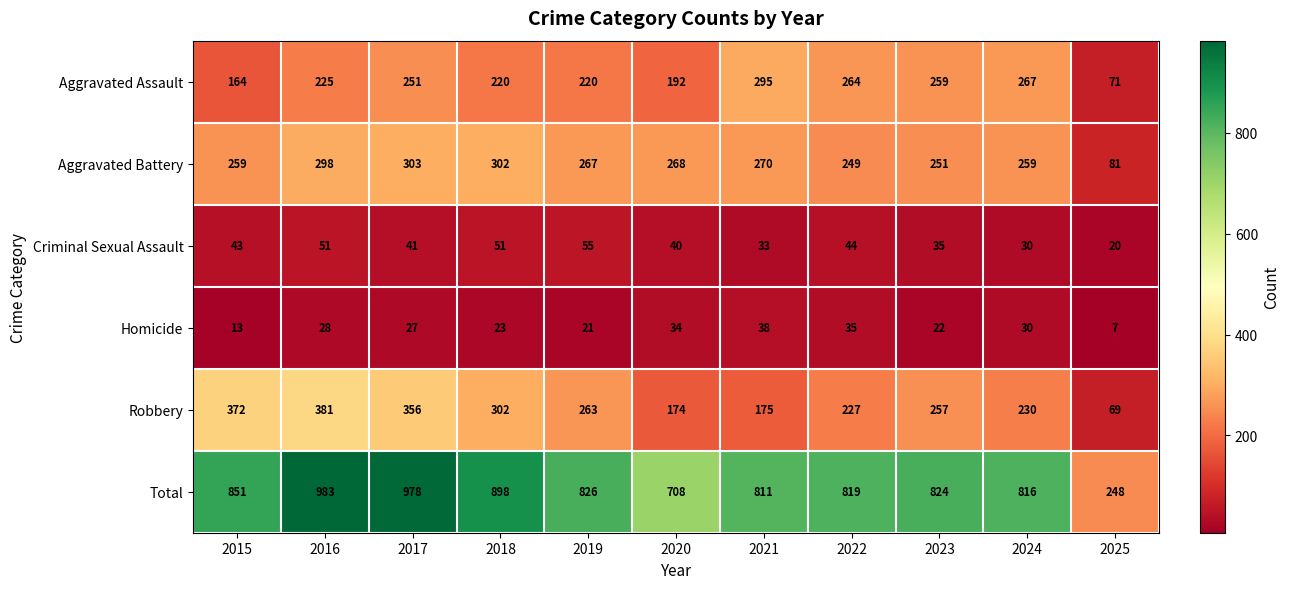

What is the difference between the maximum and second lowest values in the Aggravated Battery series?

54